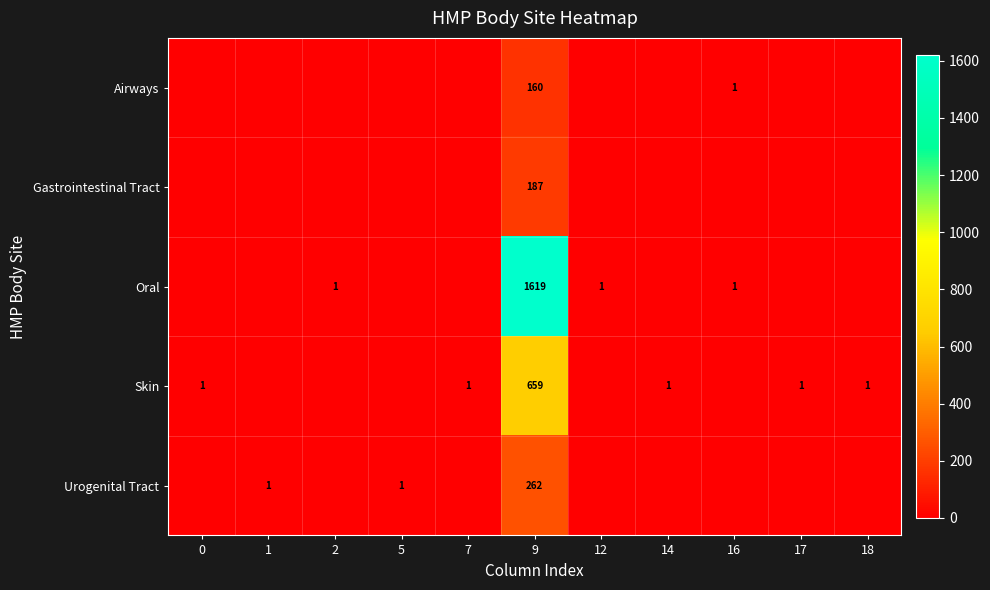

True or false: Skin has a value of 1 at 0.

True